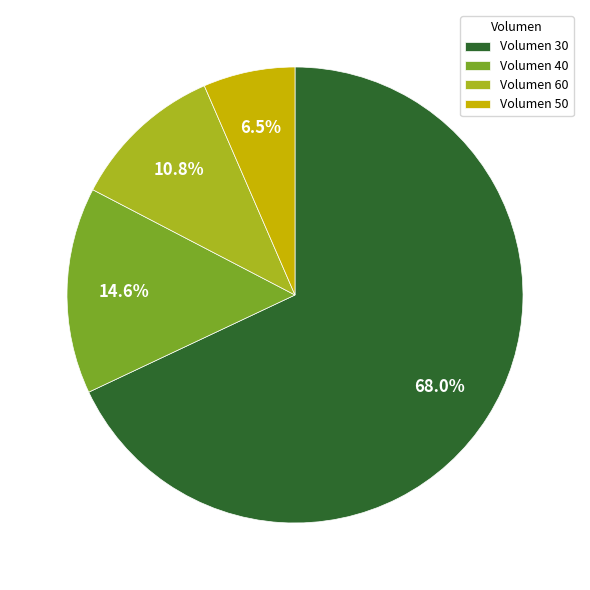

What is the largest slice in the pie chart?

Volumen 30